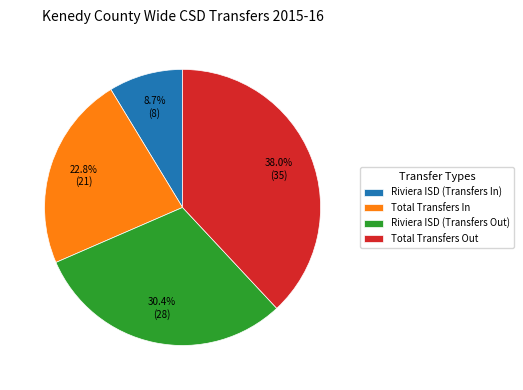

What percentage is the Riviera ISD (Transfers In) slice, to the nearest percent?

9%